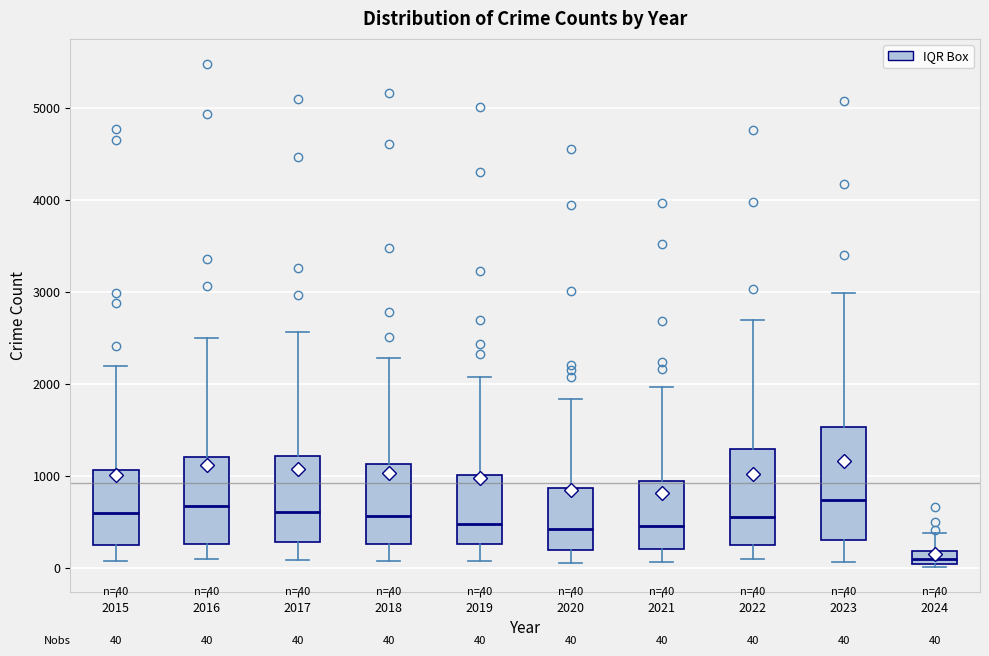

Comparing the boxes themselves (not the whiskers), which one is the tallest?

2023